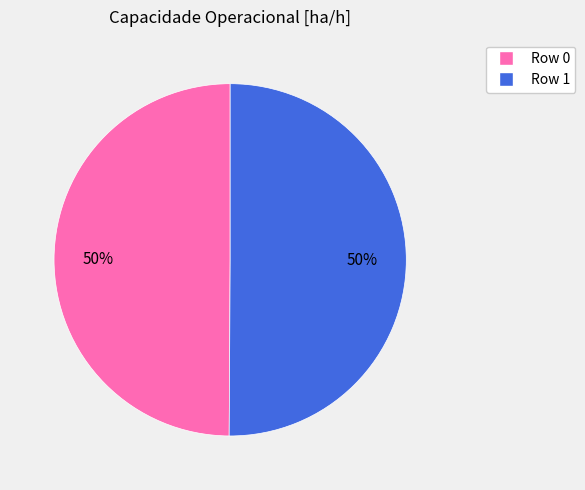

How many segments does this pie chart have?

2